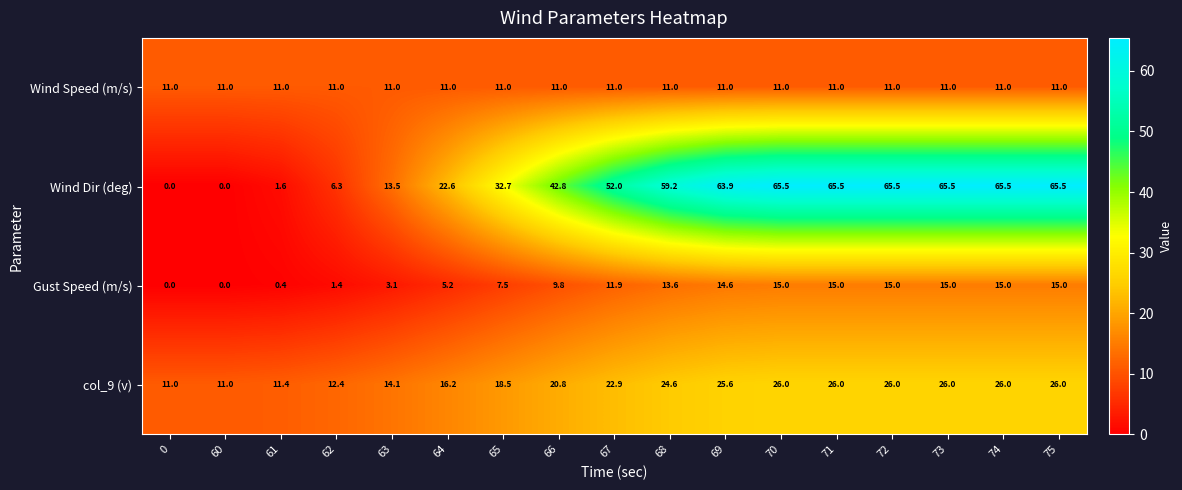

Which series has the largest range (max minus min)?

Wind Dir (deg)